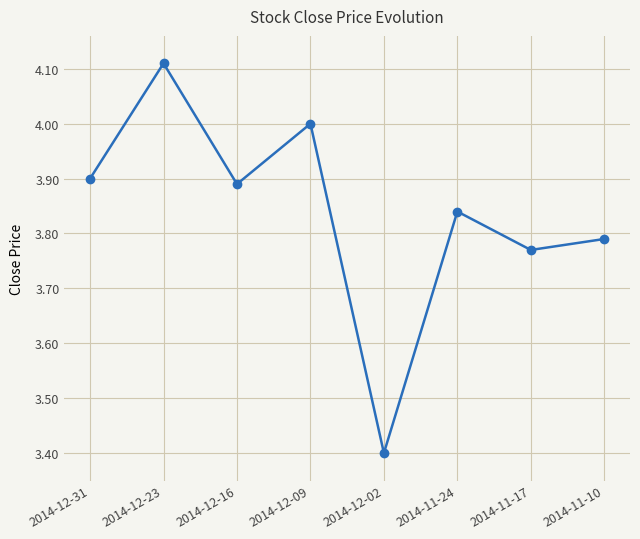

What is the sum of all values?

30.7